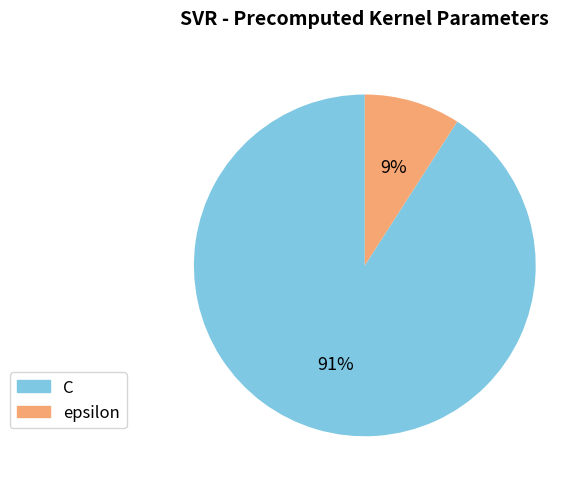

To the nearest percent, what is the difference between the largest and smallest slice percentages?

82%